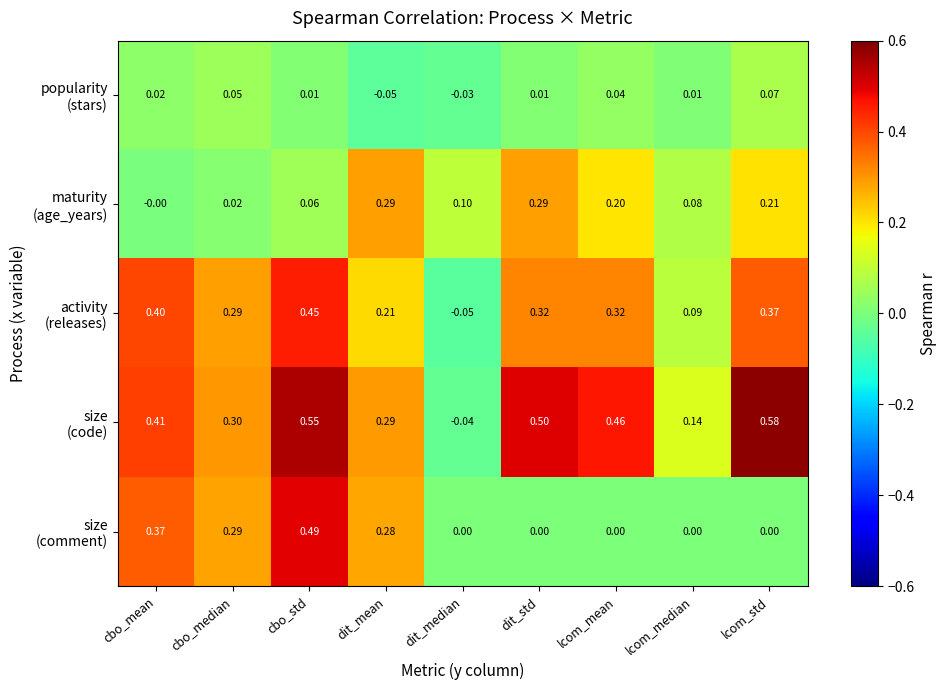

Which label corresponds to the largest value in the chart?

lcom_std